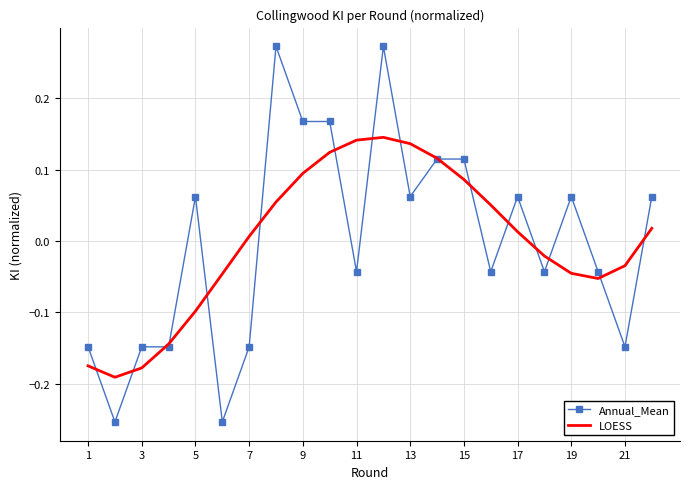

Rank the series by their maximum value, from highest to lowest.

Annual_Mean, LOESS